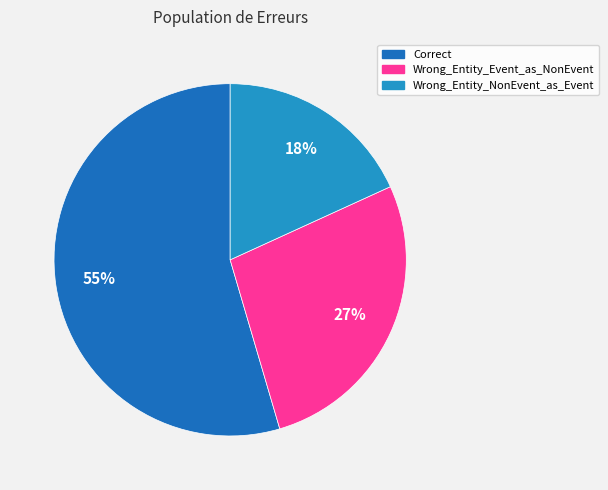

To the nearest percent, what is the difference between the Wrong_Entity_NonEvent_as_Event and Wrong_Entity_Event_as_NonEvent slice percentages?

9%